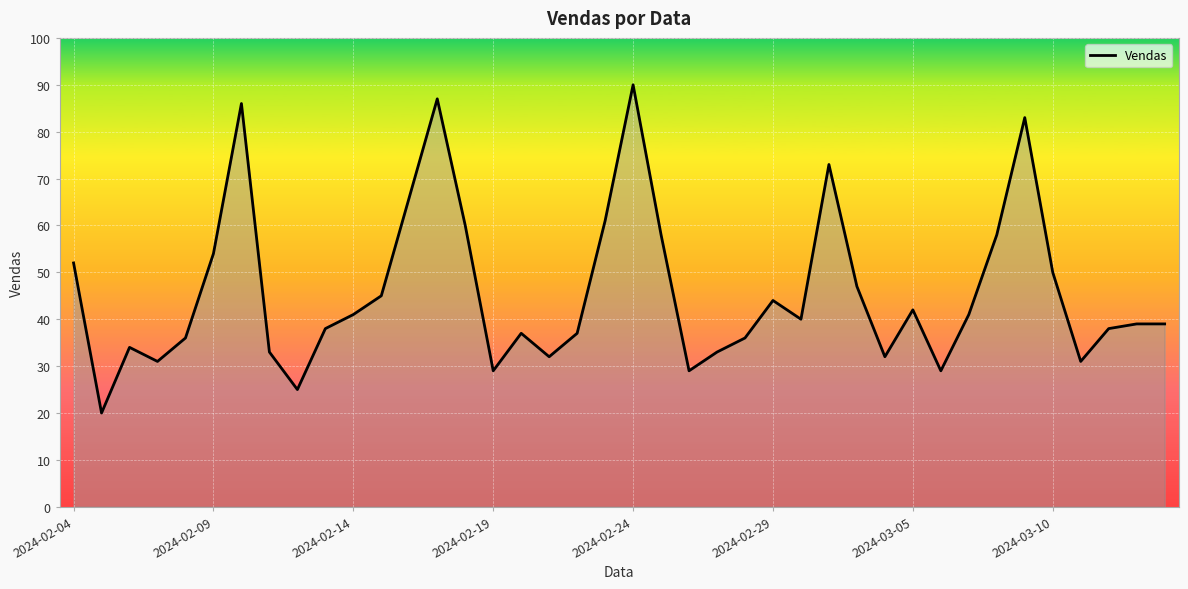

What is the minimum value shown in the chart?

20